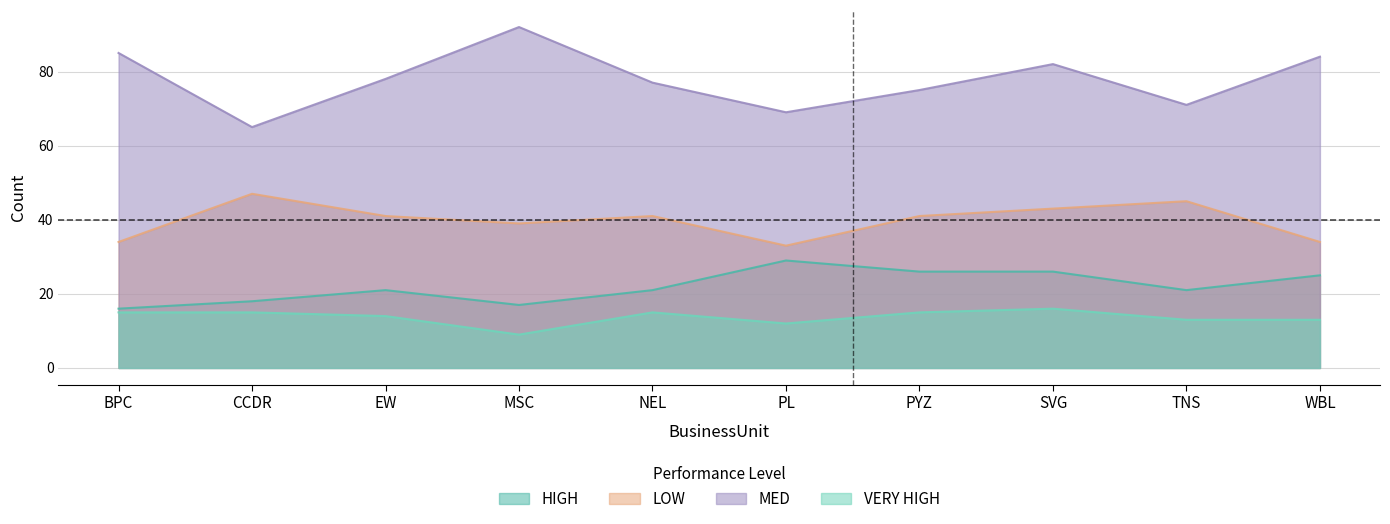

Does the chart have visible grid lines?

Yes